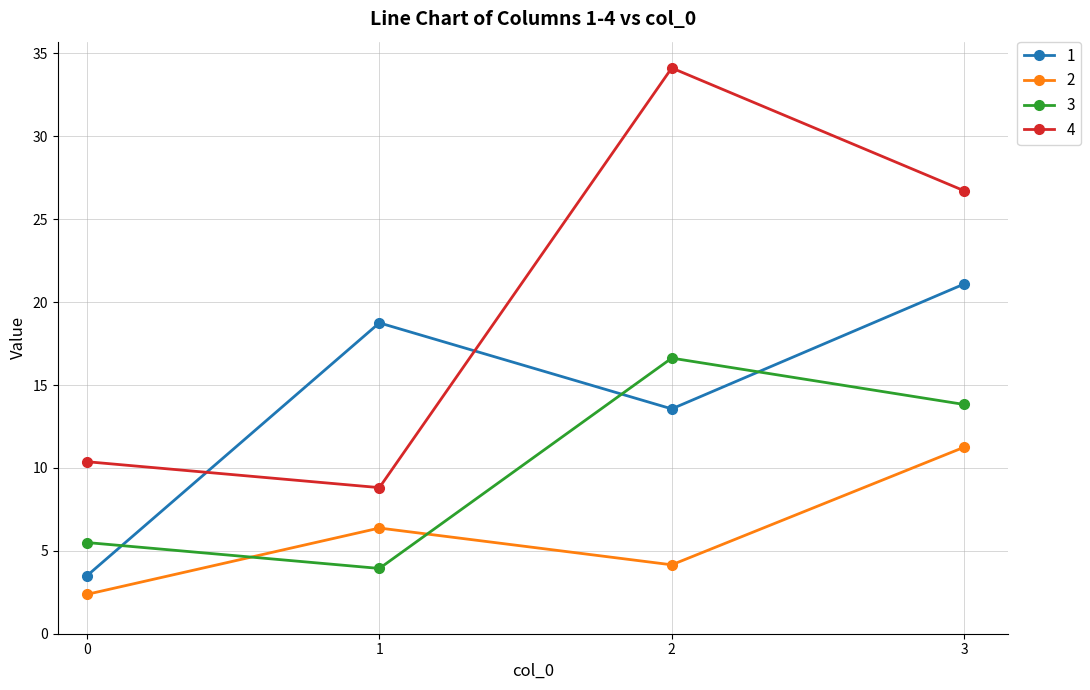

Is it true that 4 equals 26.7 at 3?

True